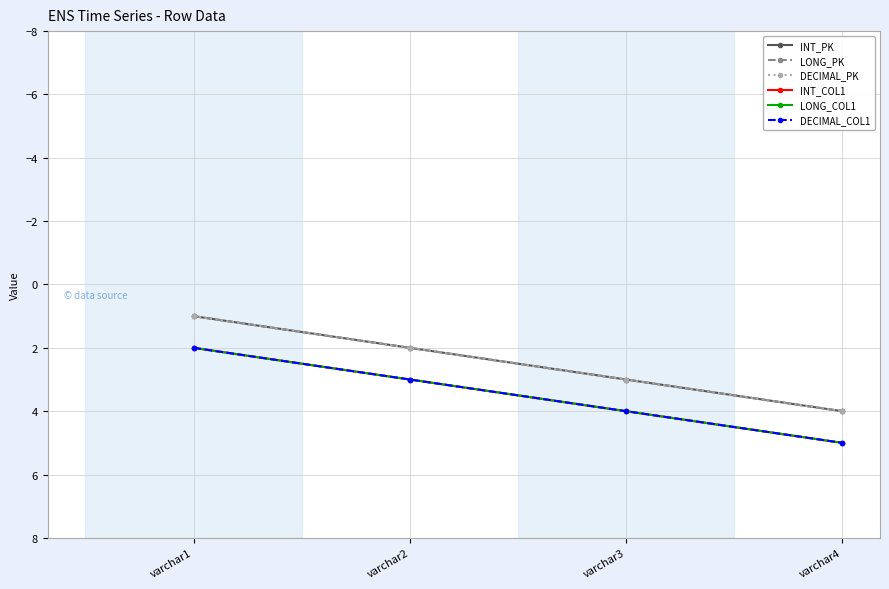

Does the chart have visible grid lines?

Yes